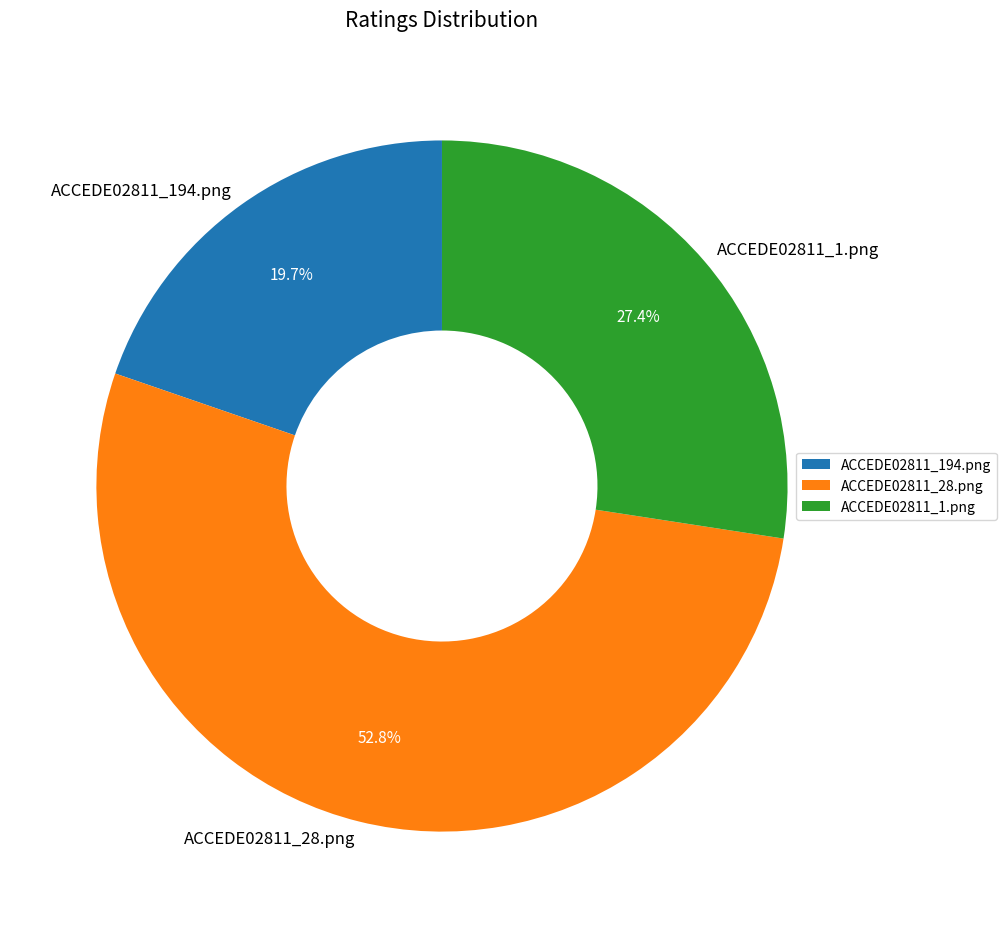

Count the number of slices in the pie.

3